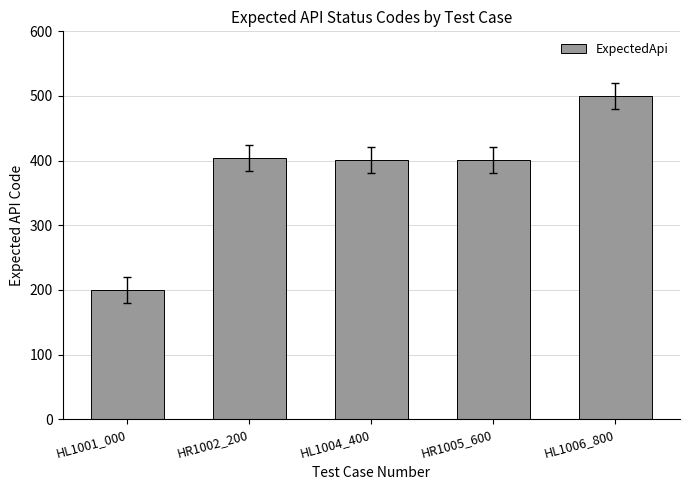

What is the approximate value at HR1005_600, to the nearest 50?

400